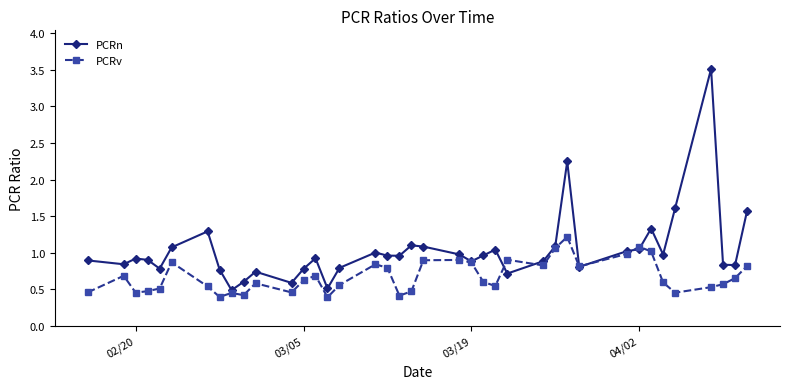

What is the value of the PCRv point at the 32nd from the left?

1.1